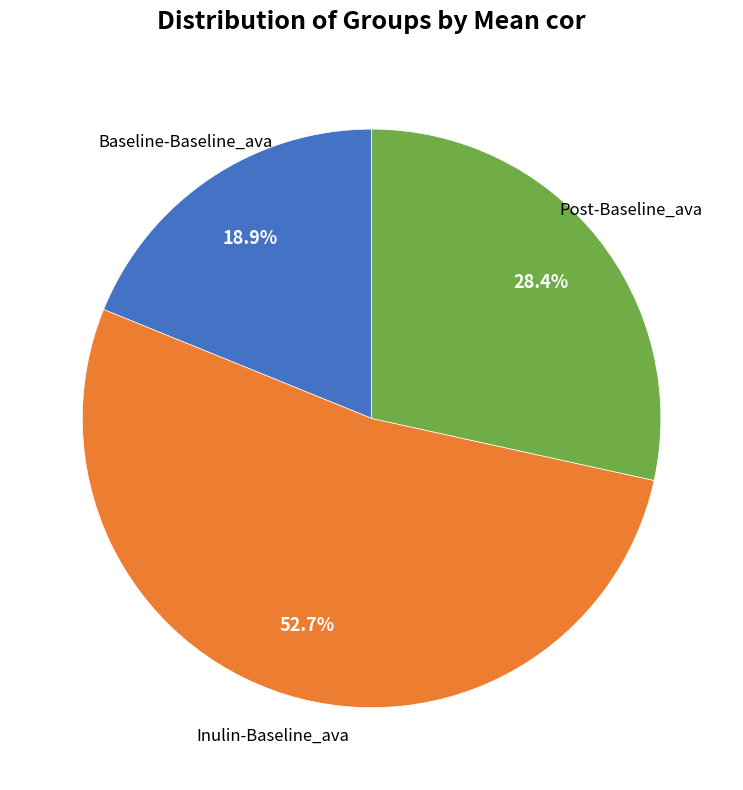

To the nearest percent, what is the difference between the Post-Baseline_ava and Inulin-Baseline_ava slice percentages?

24%